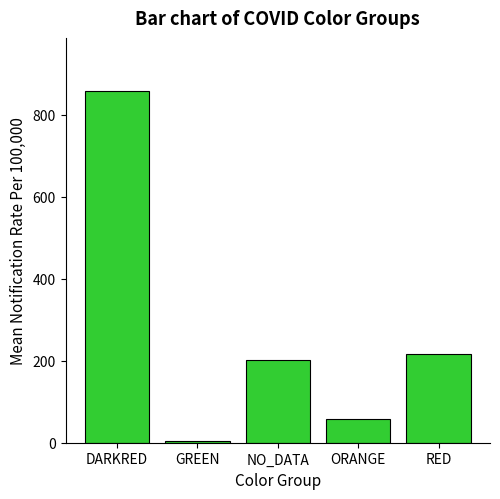

Reading right to left, extract all data points from this chart.

217.4	56.8	202.2	5.4	858.1